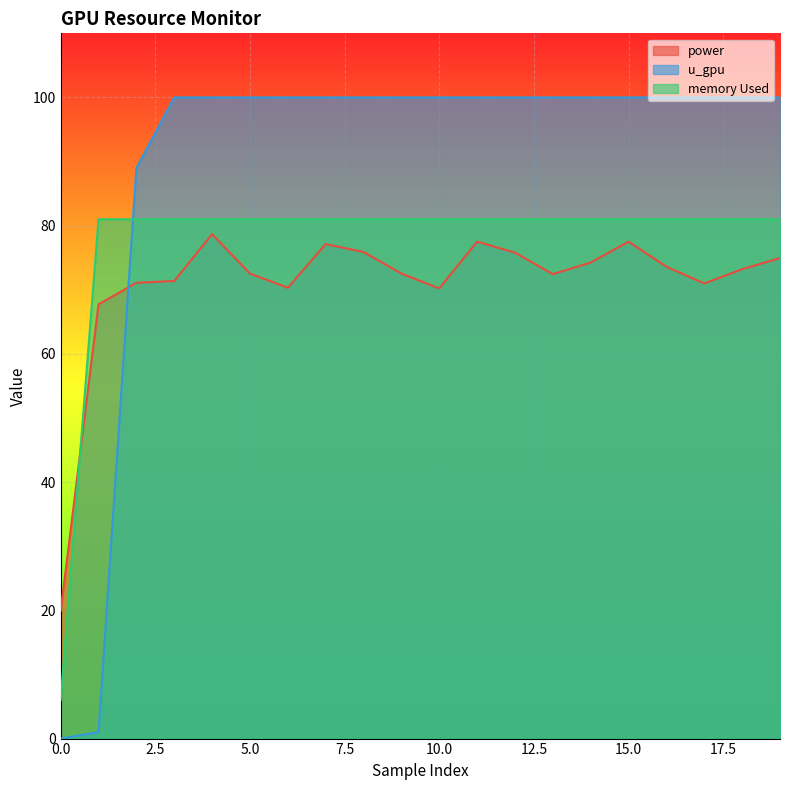

What are all the series names shown in the legend?

power, u_gpu, memory Used